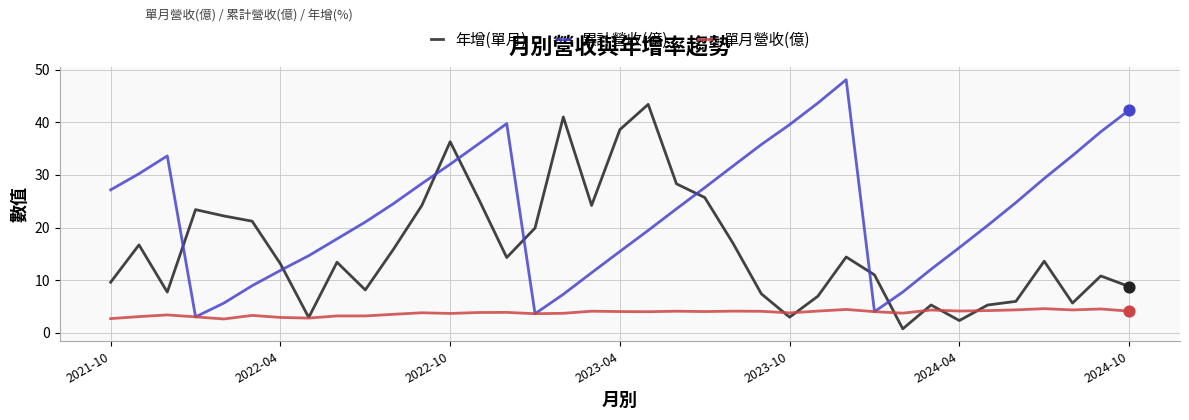

How many intersections are there between 年增(單月) and 累計營收(億)?

8